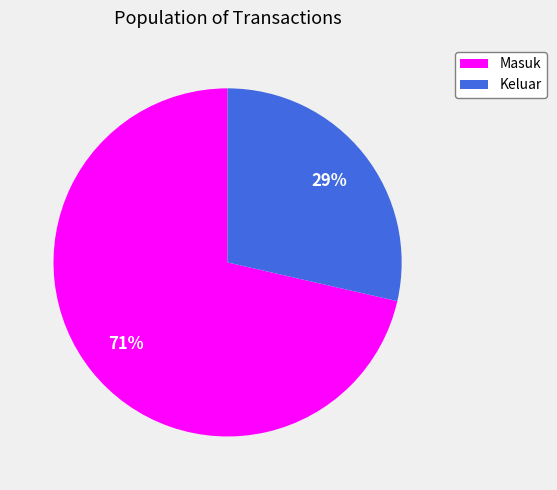

Is there a majority slice in this chart?

Yes